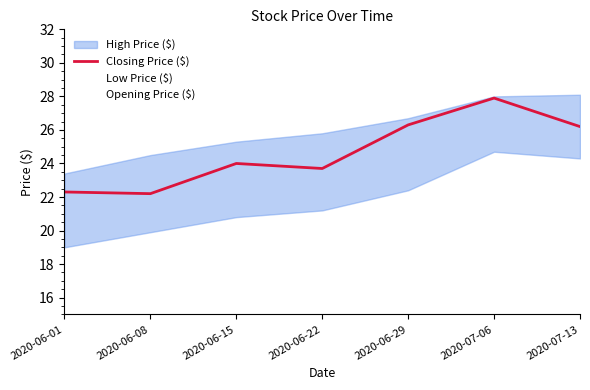

At which category does Opening Price ($) reach its first local peak?

2020-06-08